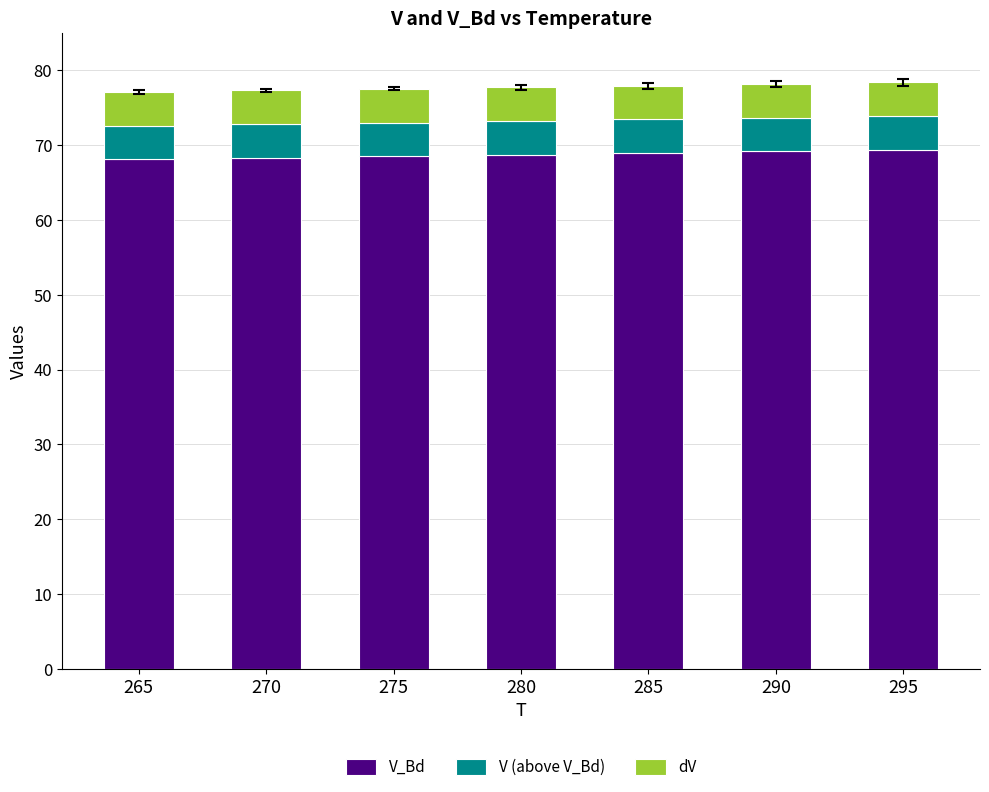

What is the minimum value for V_Bd?

68.1